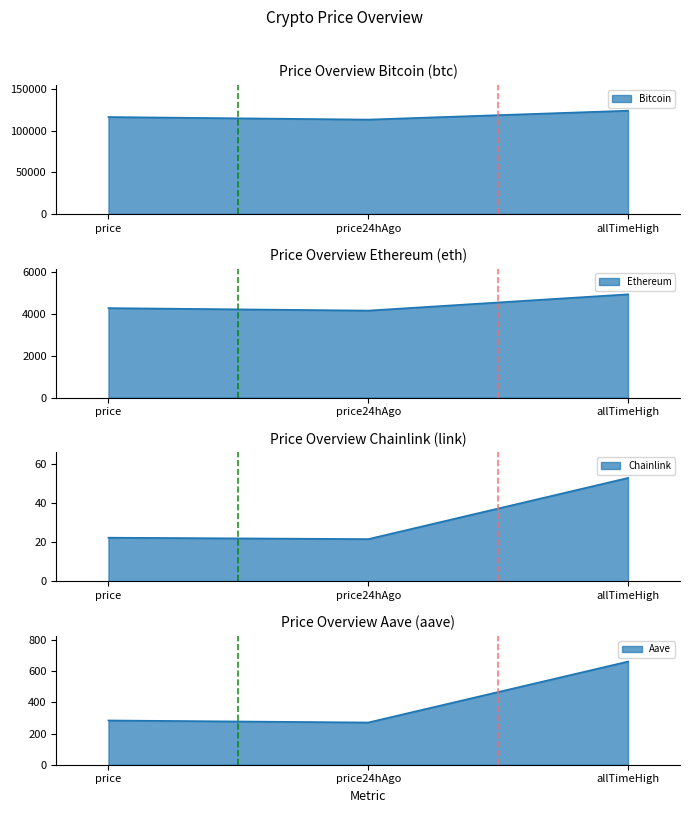

What is the minimum value for Aave?

270.8